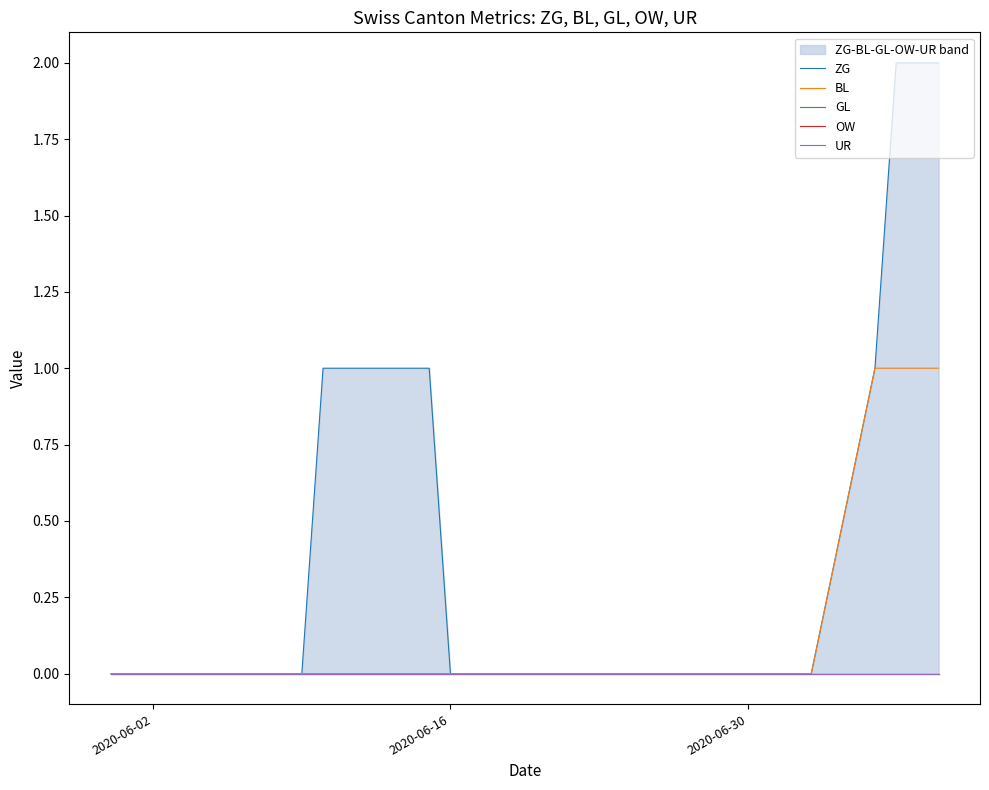

The BL series shows 0 at 2020-06-30. True or false?

True